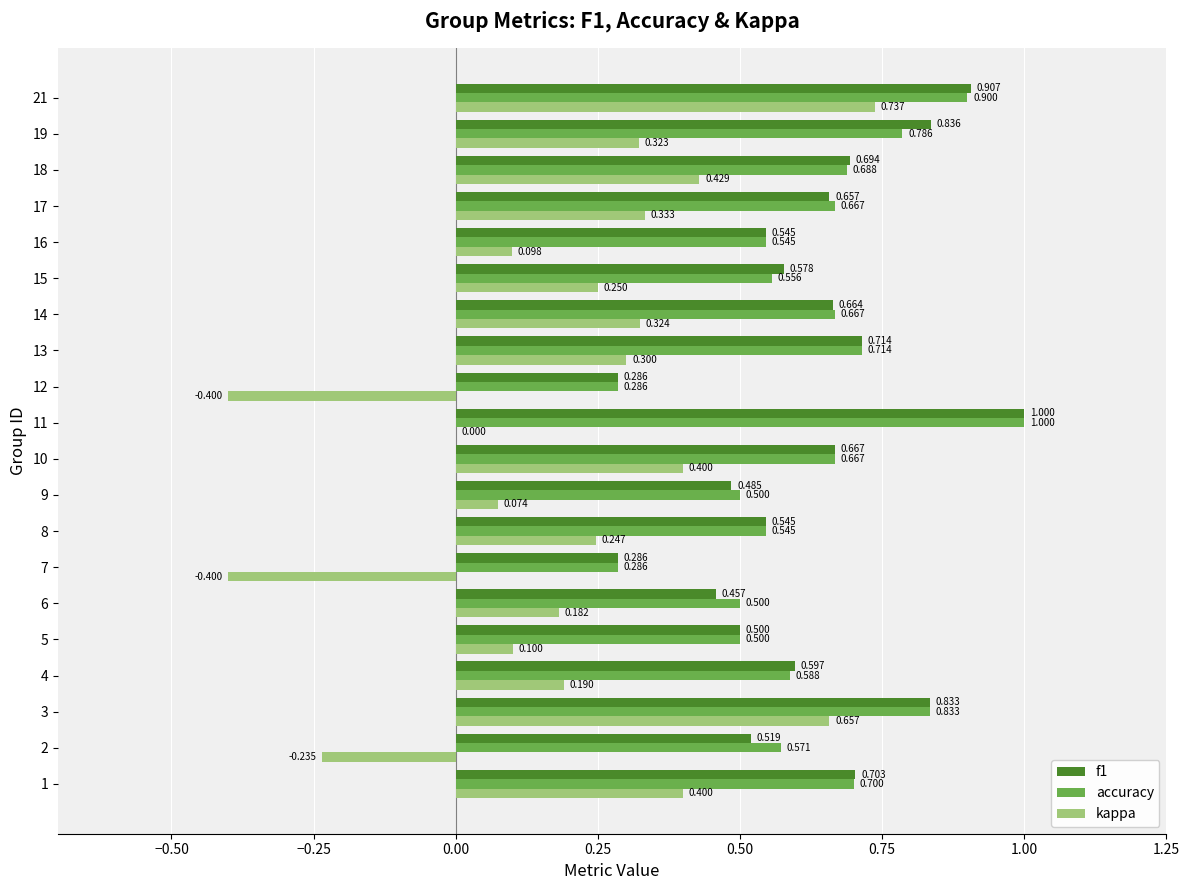

Which series has the largest total across all categories?

accuracy